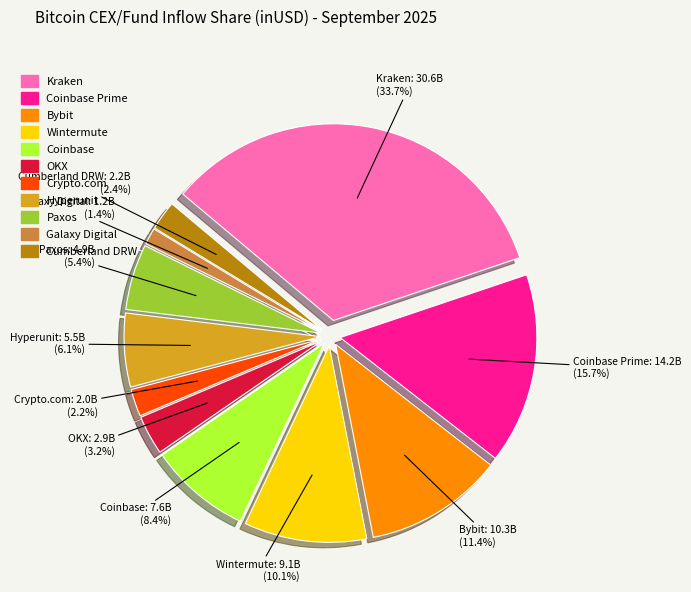

The Crypto.com slice represents 2% of the pie. True or false?

True